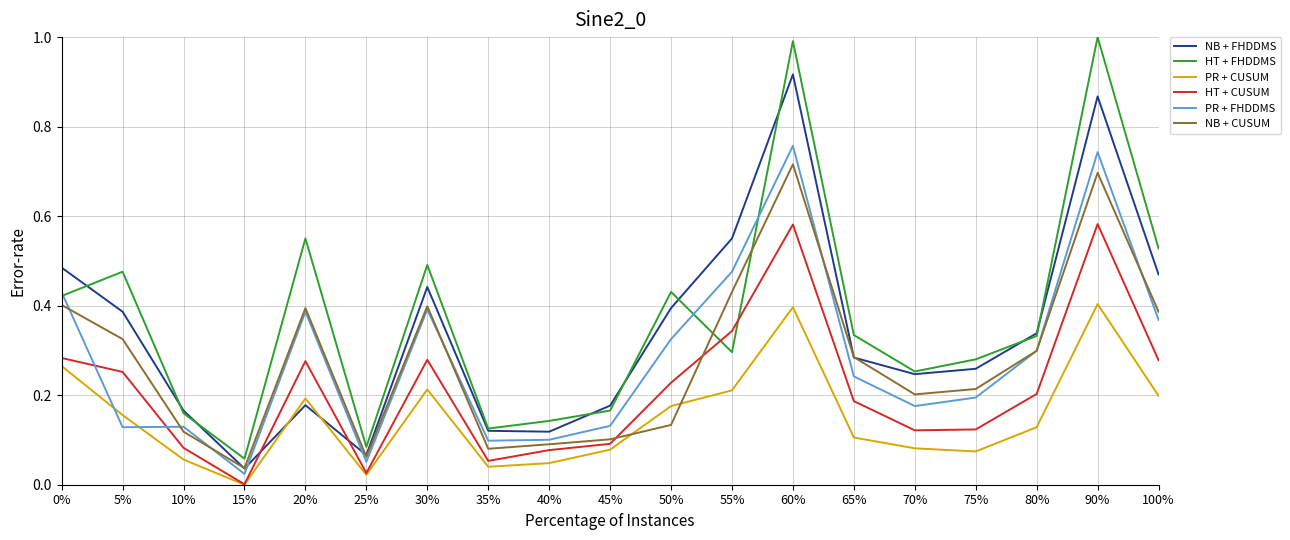

What position from the right is 5%?

18